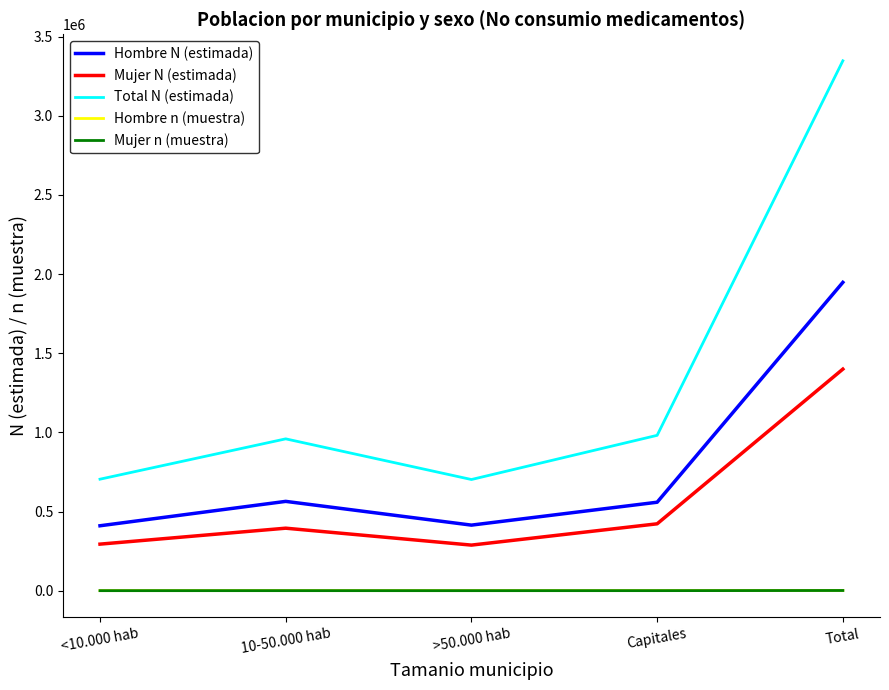

At how many categories does at least one series exceed 3286897?

1